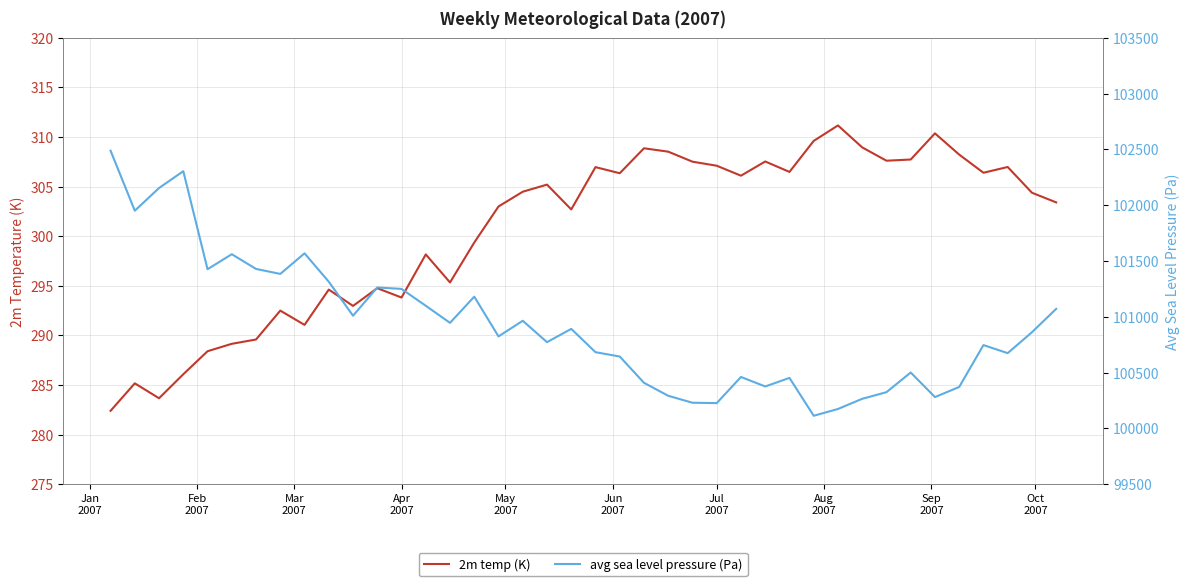

True or false: 2m temp (K) and avg sea level pressure (Pa) intersect in this chart.

False